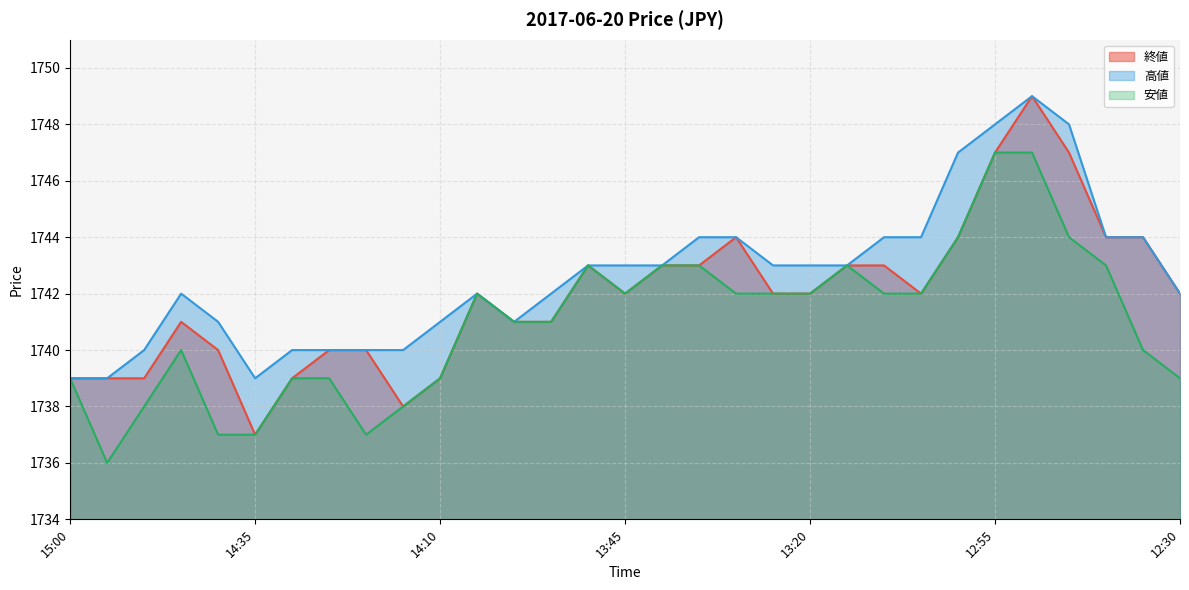

Rank the series by their maximum value, from highest to lowest.

終値 line, 高値 line, 安値 line